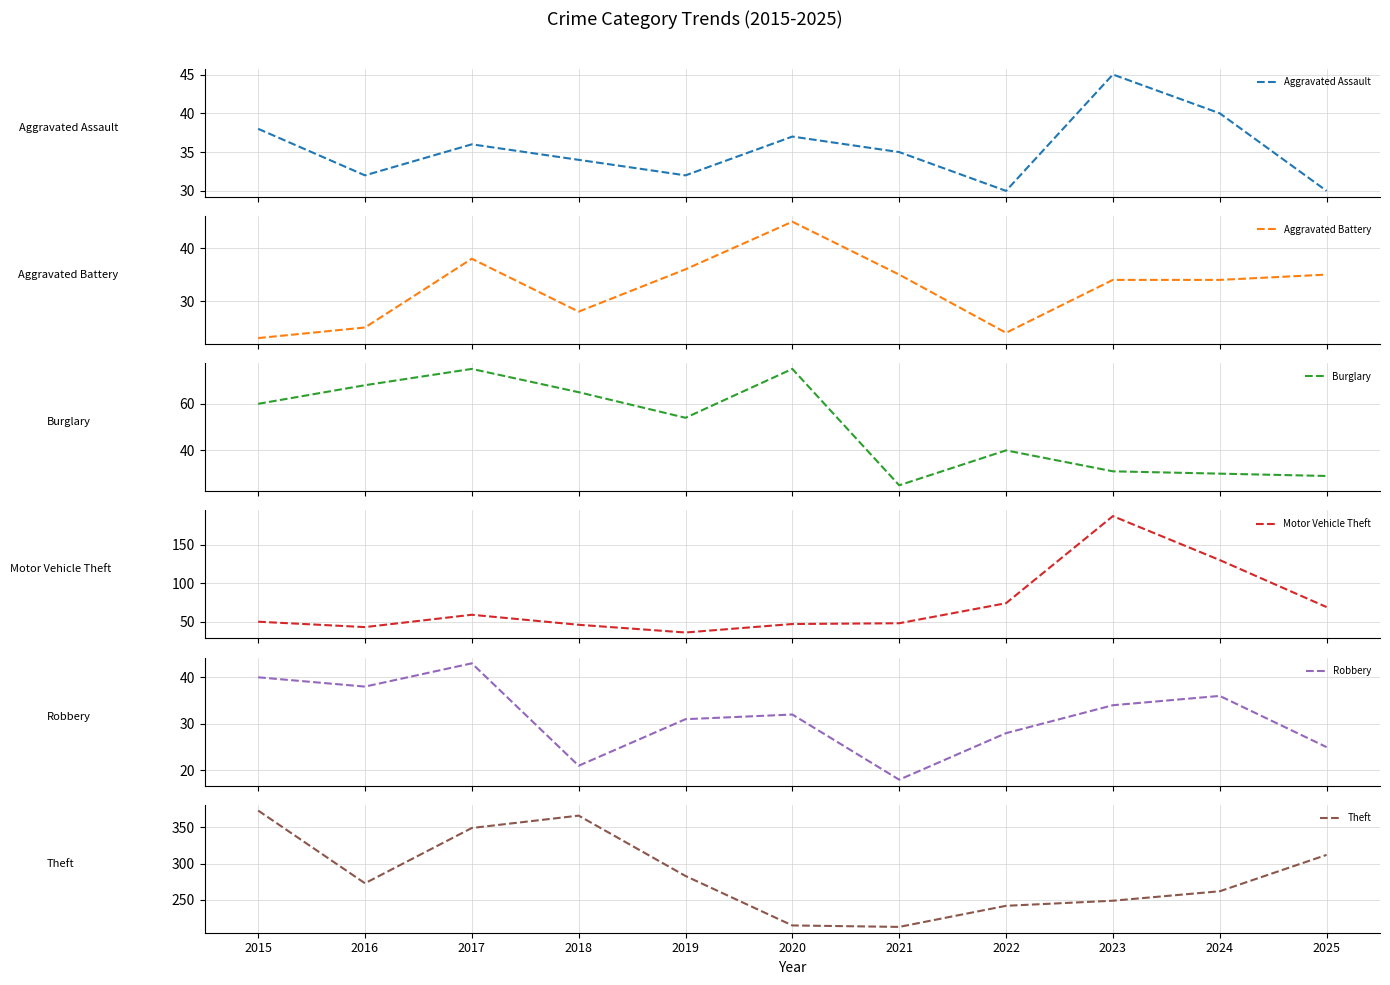

What value does the Robbery series have at 2019, to the nearest 5?

30